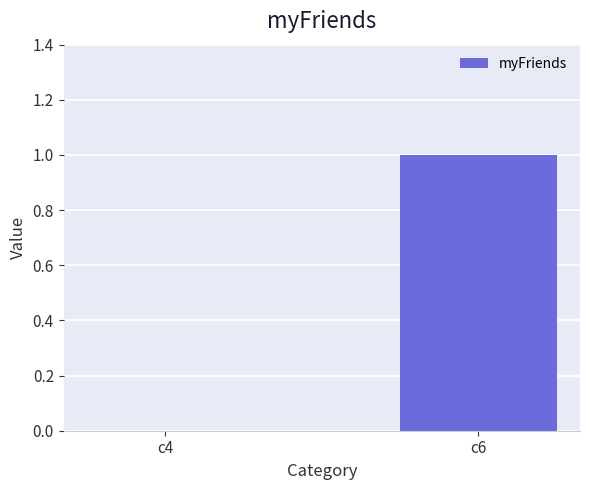

The chart shows a value of 1 at c6. True or false?

True